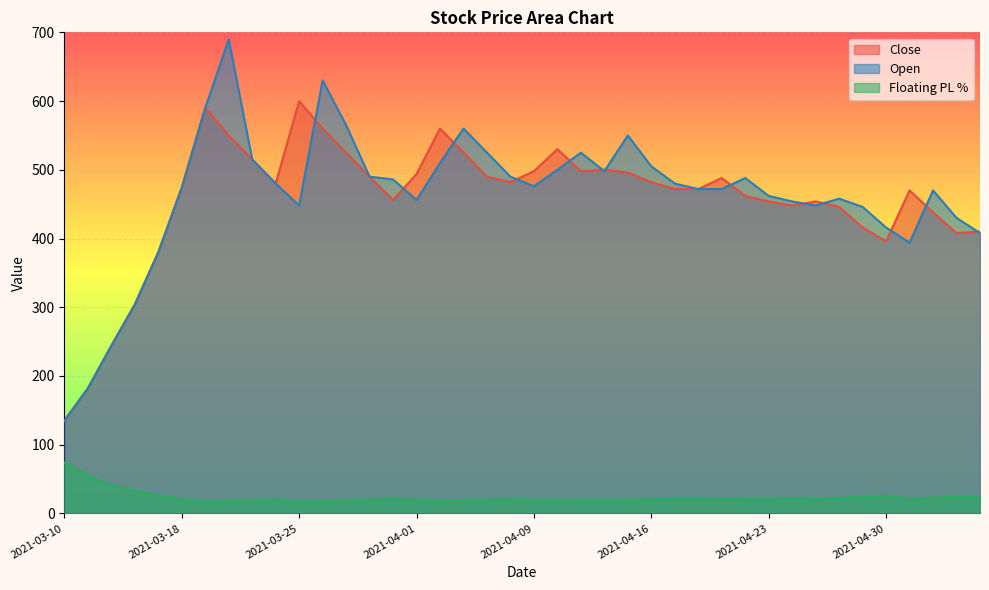

What is the maximum value for Open?

690.0